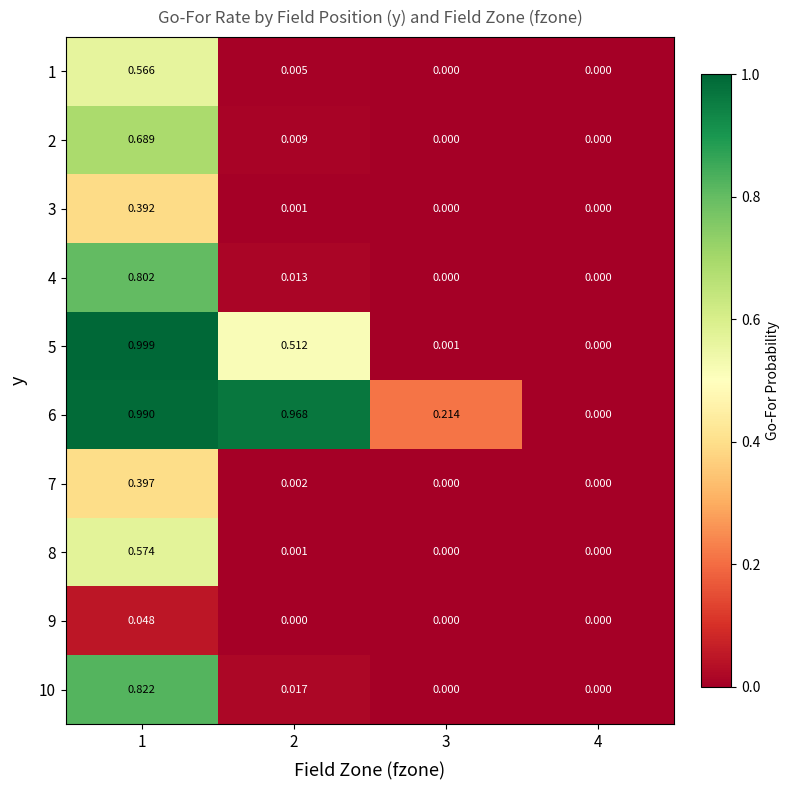

Is the value of 7 at 3 greater than the value of 10 at 2?

No